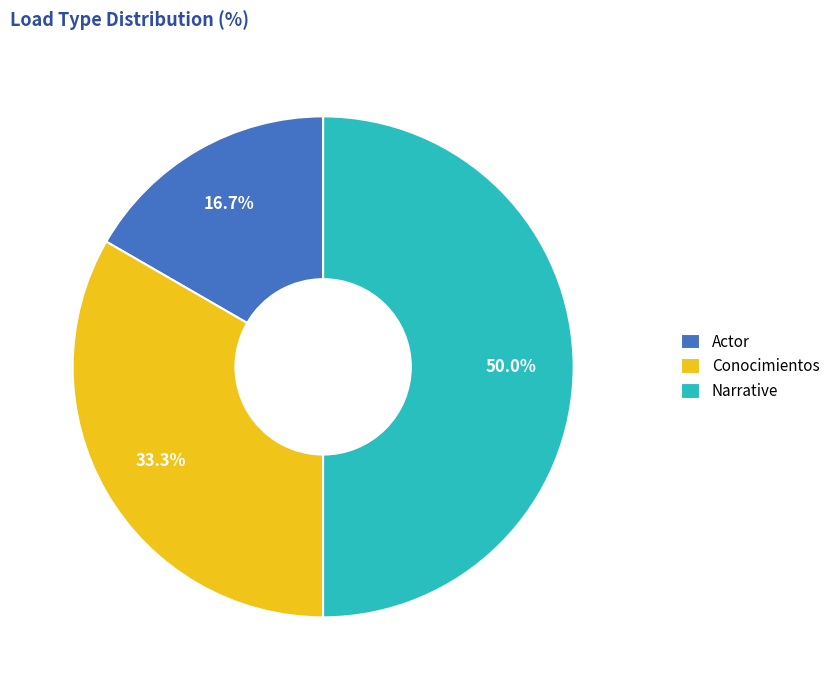

To the nearest percent, what is the difference between the largest and smallest slice percentages?

33%